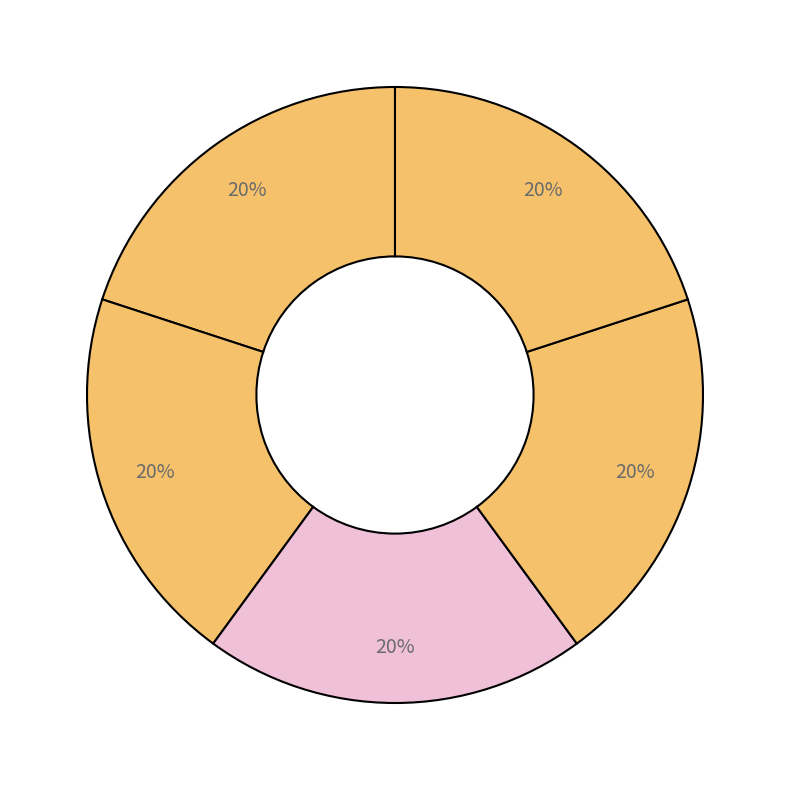

Count the number of slices in the pie.

5